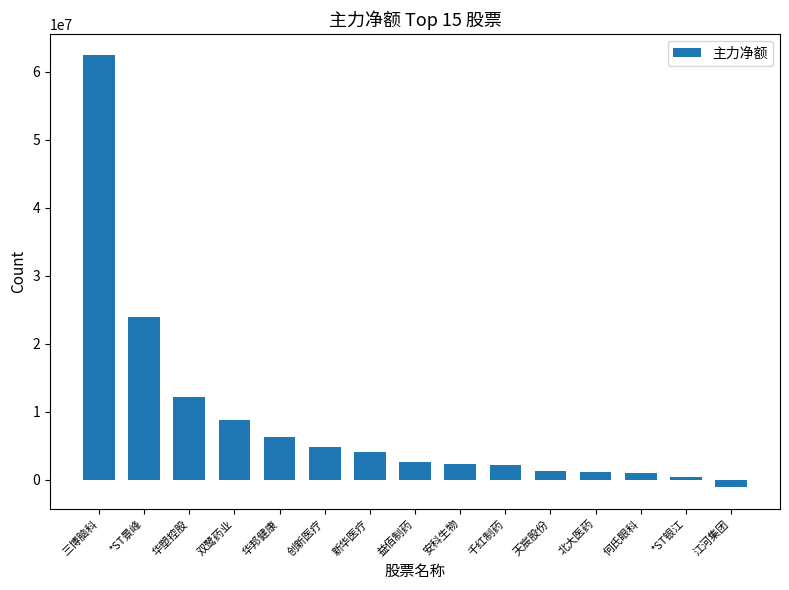

How many values are below 2515876?

7